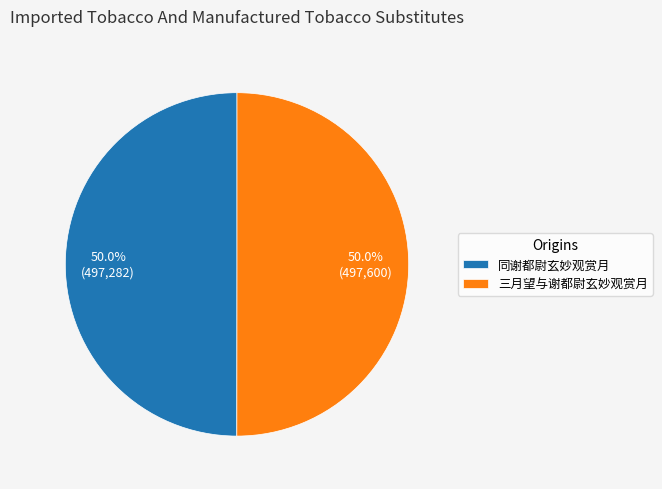

How much of the chart is everything except 同谢都尉玄妙观赏月?

50.0%